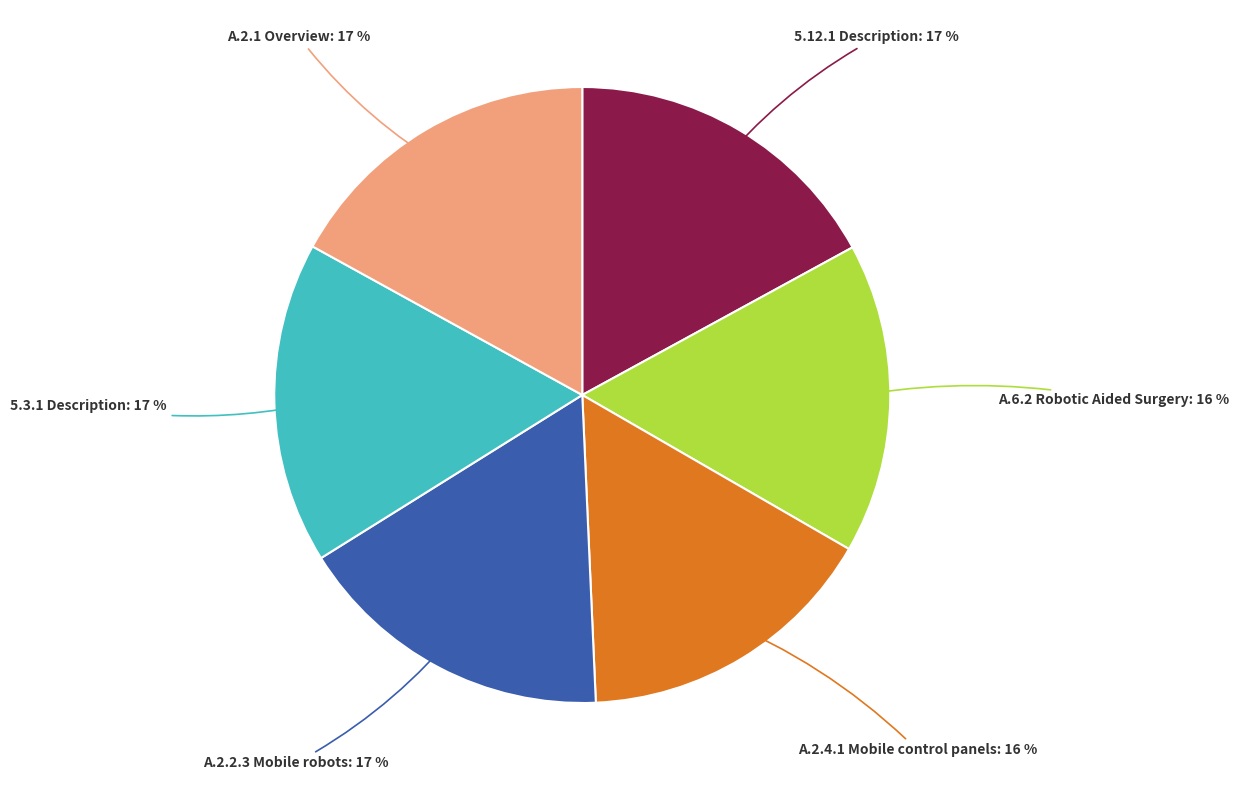

The A.6.2 Robotic Aided Surgery slice represents 6% of the pie. True or false?

False